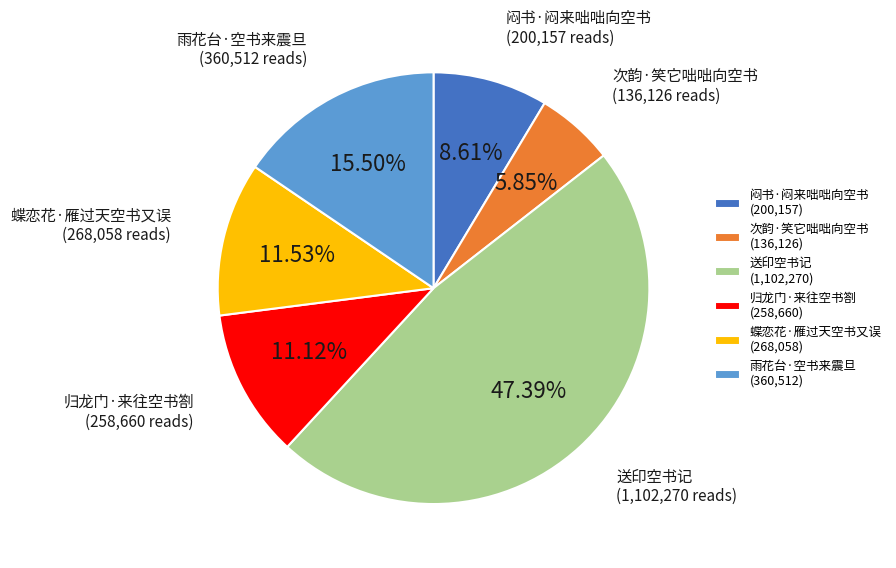

What is the ratio of the value at 次韵·笑它咄咄向空书 to the value at 送印空书记?

0.1